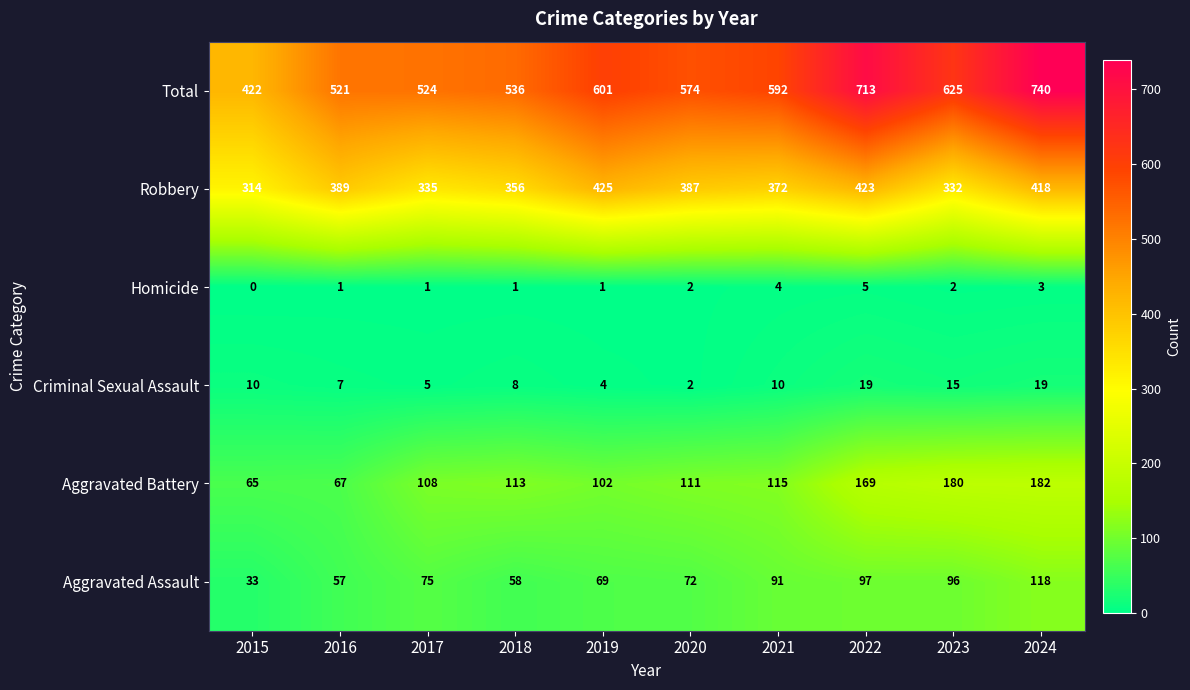

Is it true that Homicide equals 5 at 2022?

True